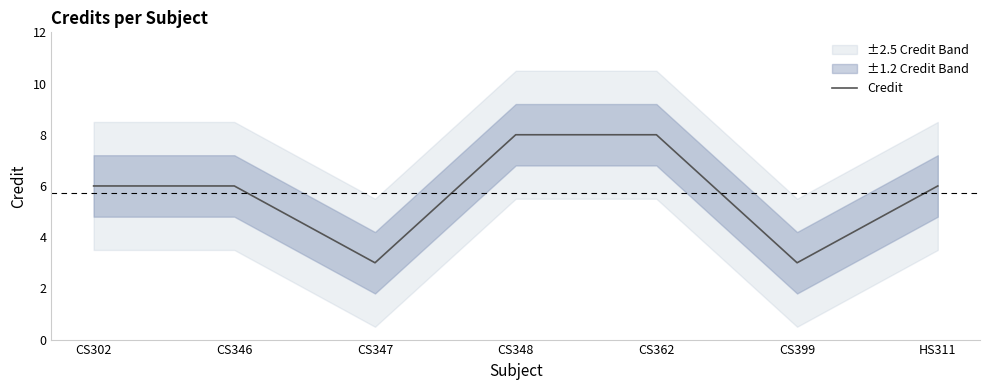

Reading left to right, extract all data points from this chart.

6	6	3	8	8	3	6